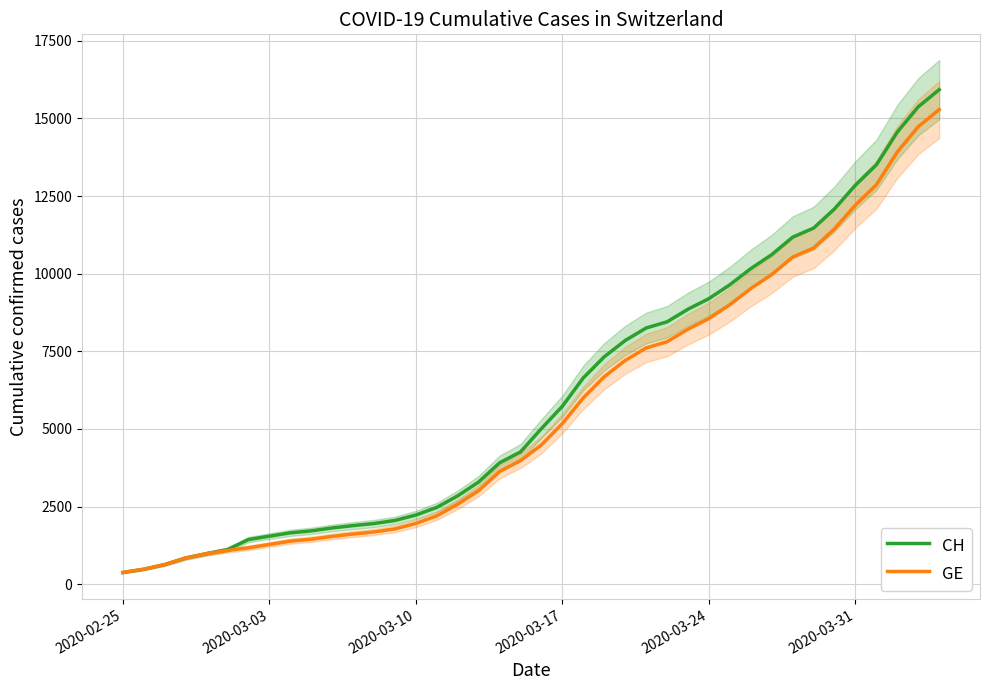

List the series in order of their peak value, lowest first.

GE, CH